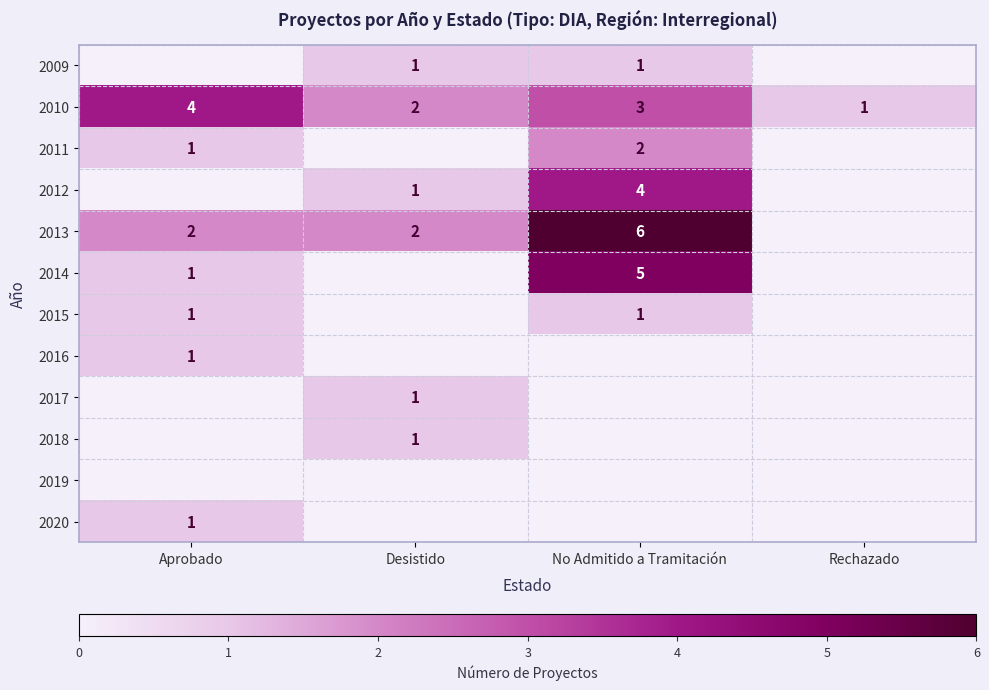

The 2014 series shows 0 at Aprobado. True or false?

False